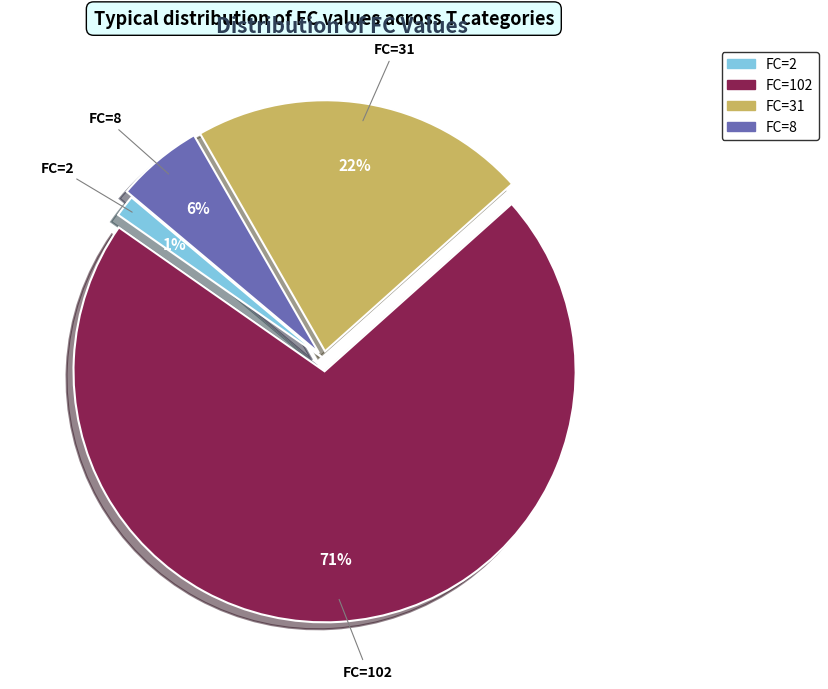

Count the number of slices in the pie.

4